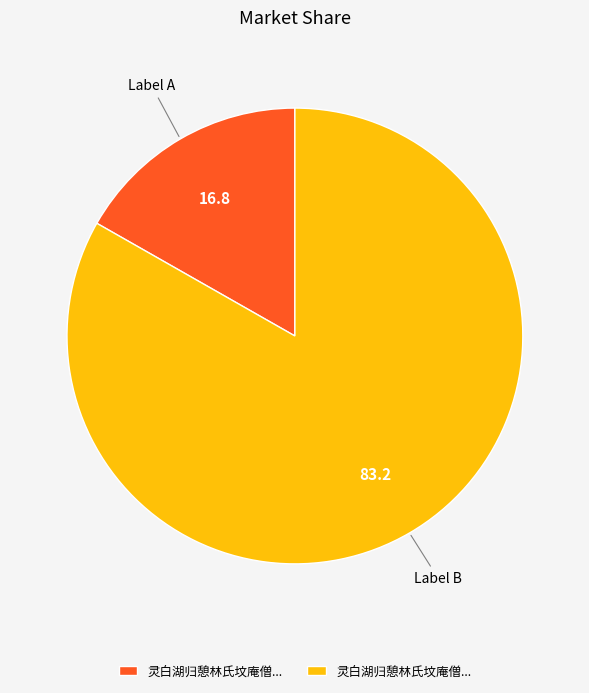

Is there a majority slice in this chart?

Yes